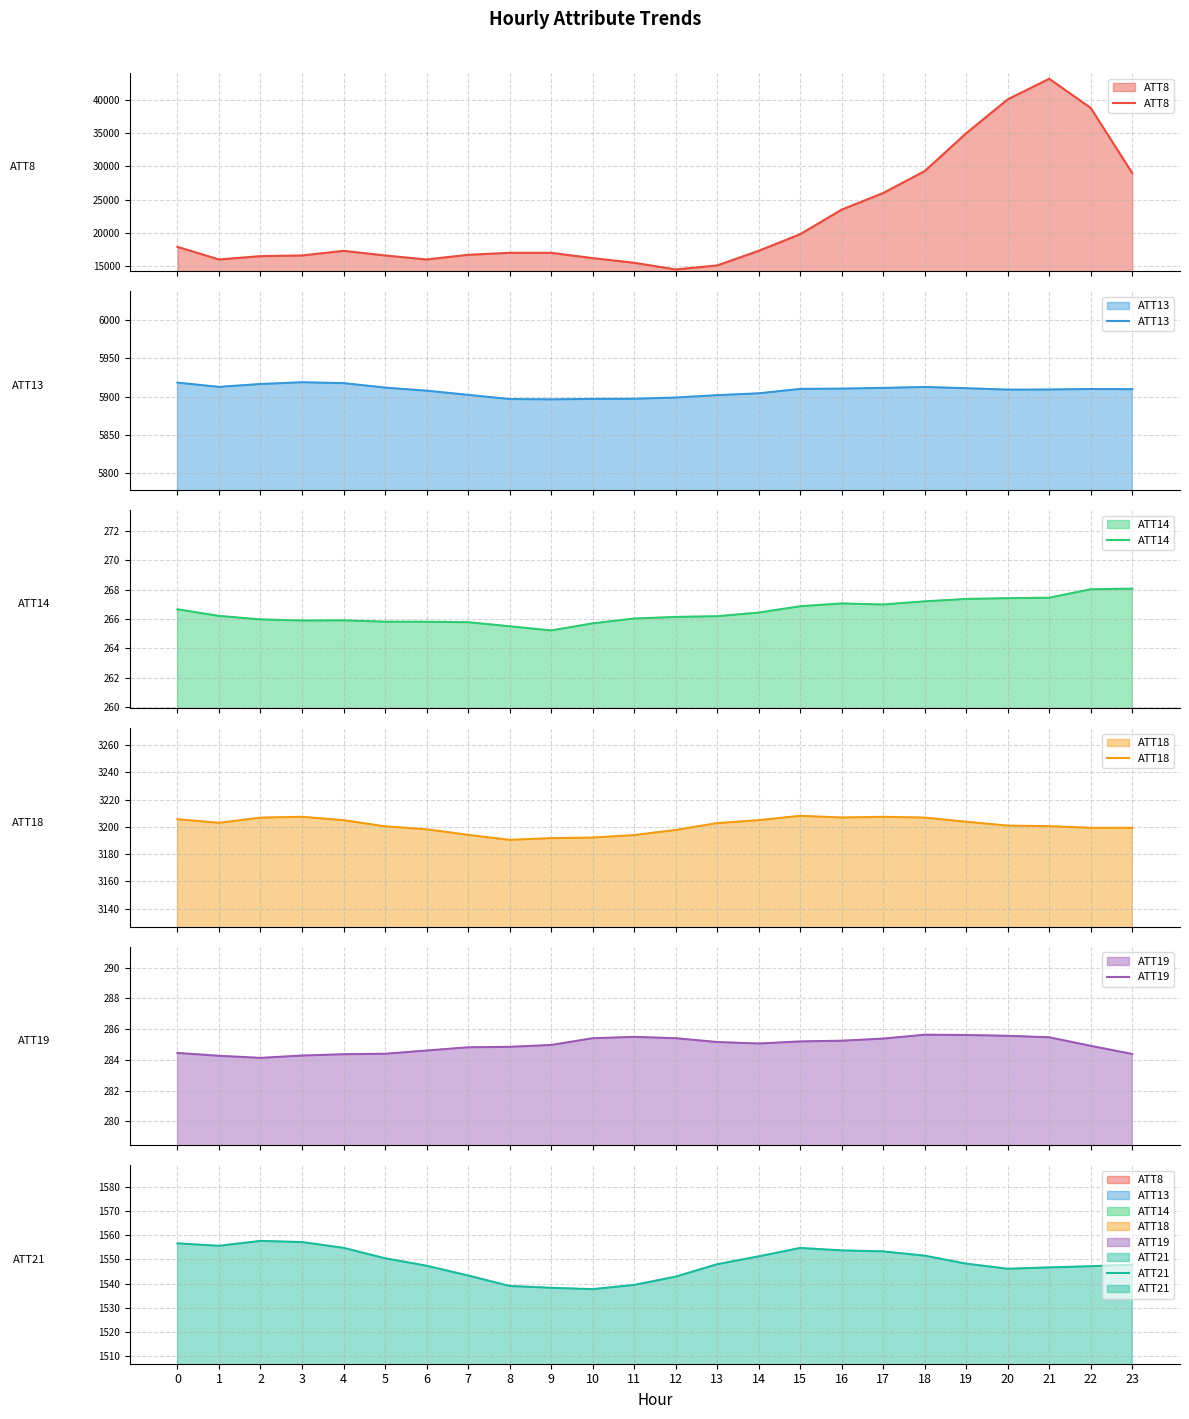

What is the sum of the ATT14 values at 12 and 19?

533.5